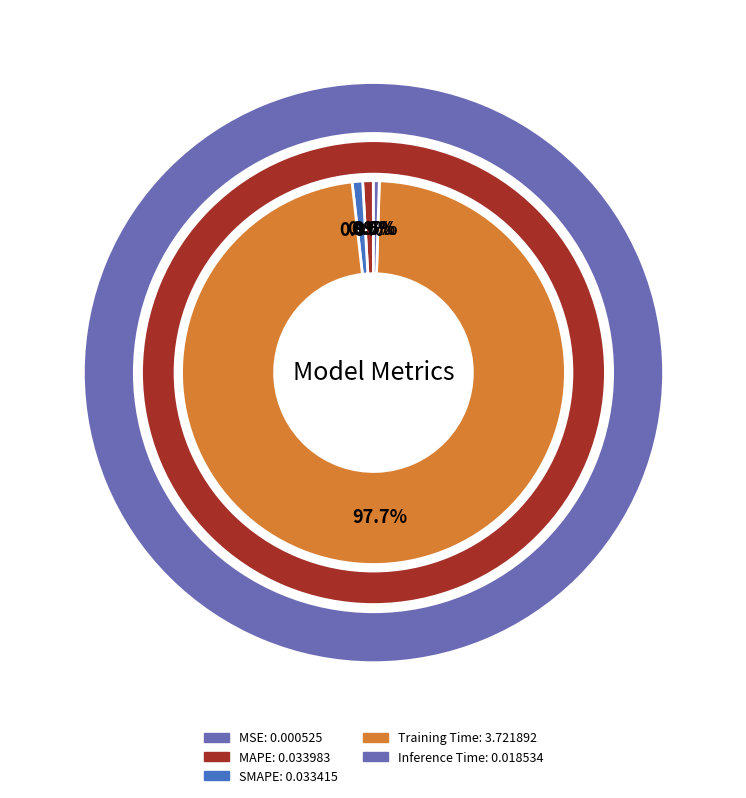

How many slices are in this pie chart?

5